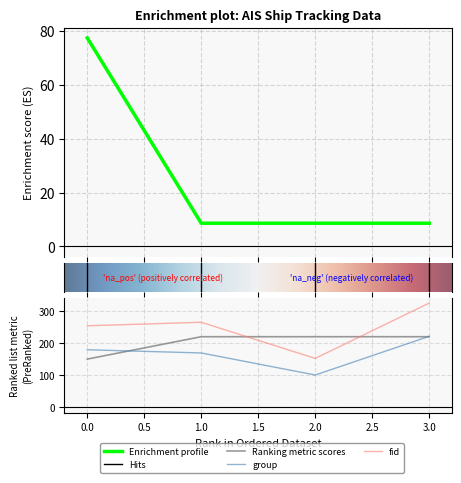

How many lines are shown in the chart?

4